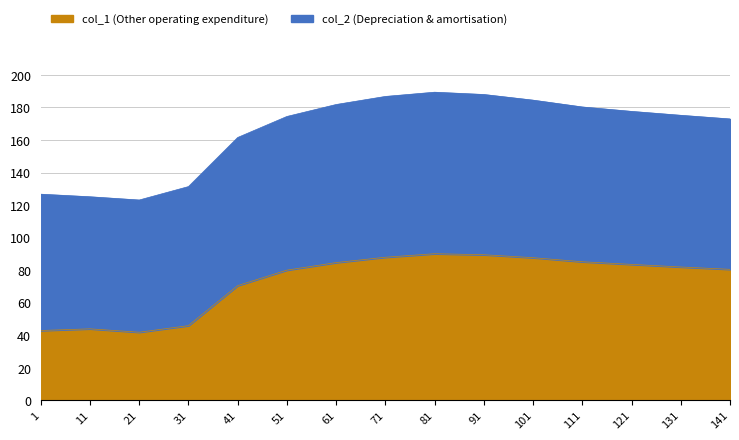

Rank the series at 61 from lowest to highest value.

col_1, col_2